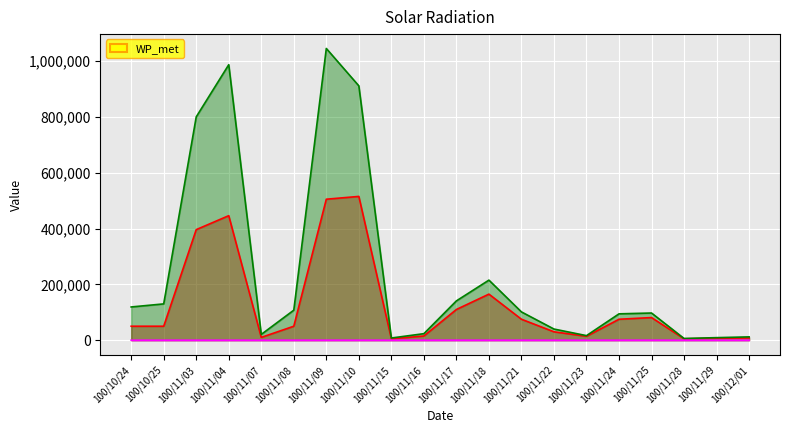

Which category has the highest value across all series?

100/11/09